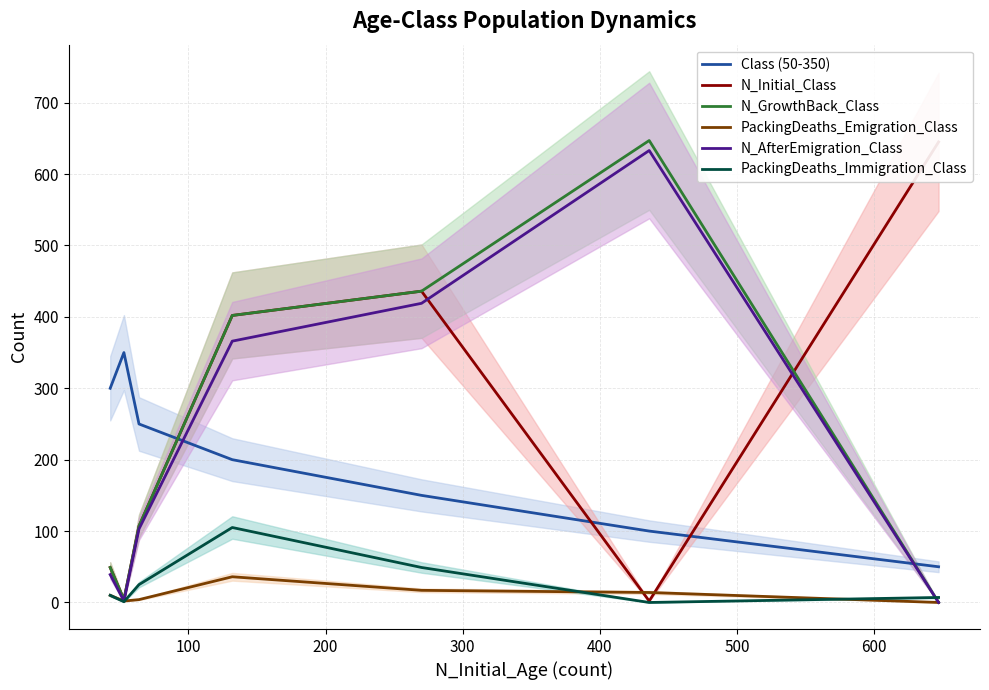

In PackingDeaths_Emigration_Class, how many points are lower than both neighbors (excluding endpoints)?

1